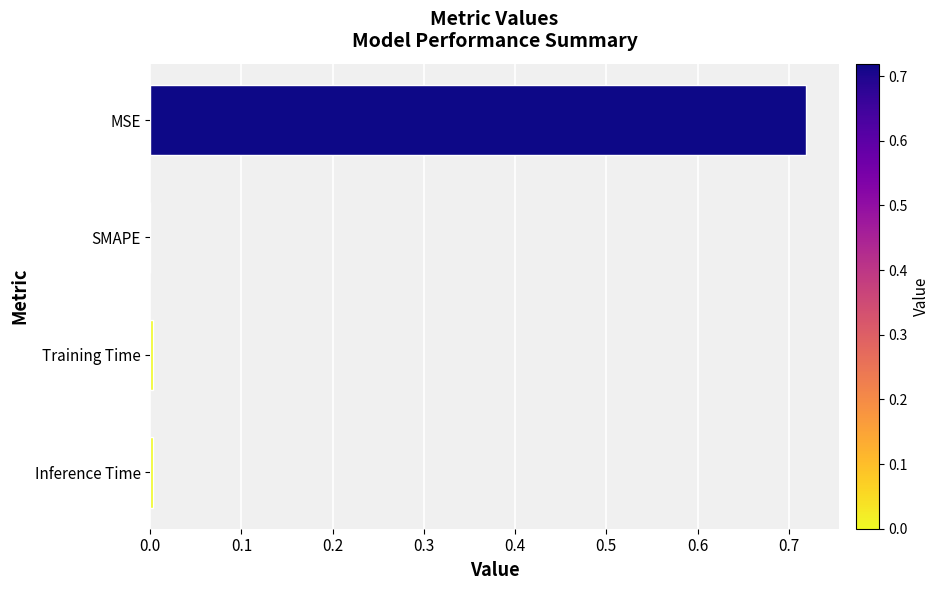

Which label corresponds to the largest value in the chart?

MSE